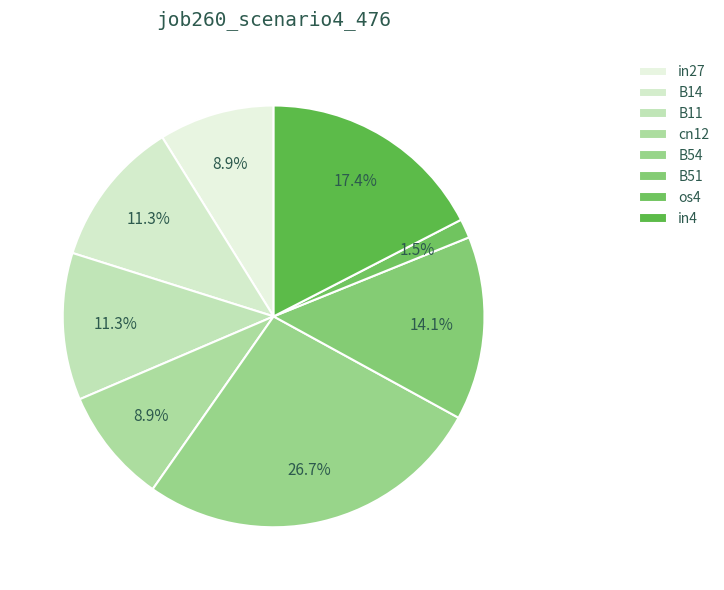

To the nearest percent, what portion does B11 represent?

11%